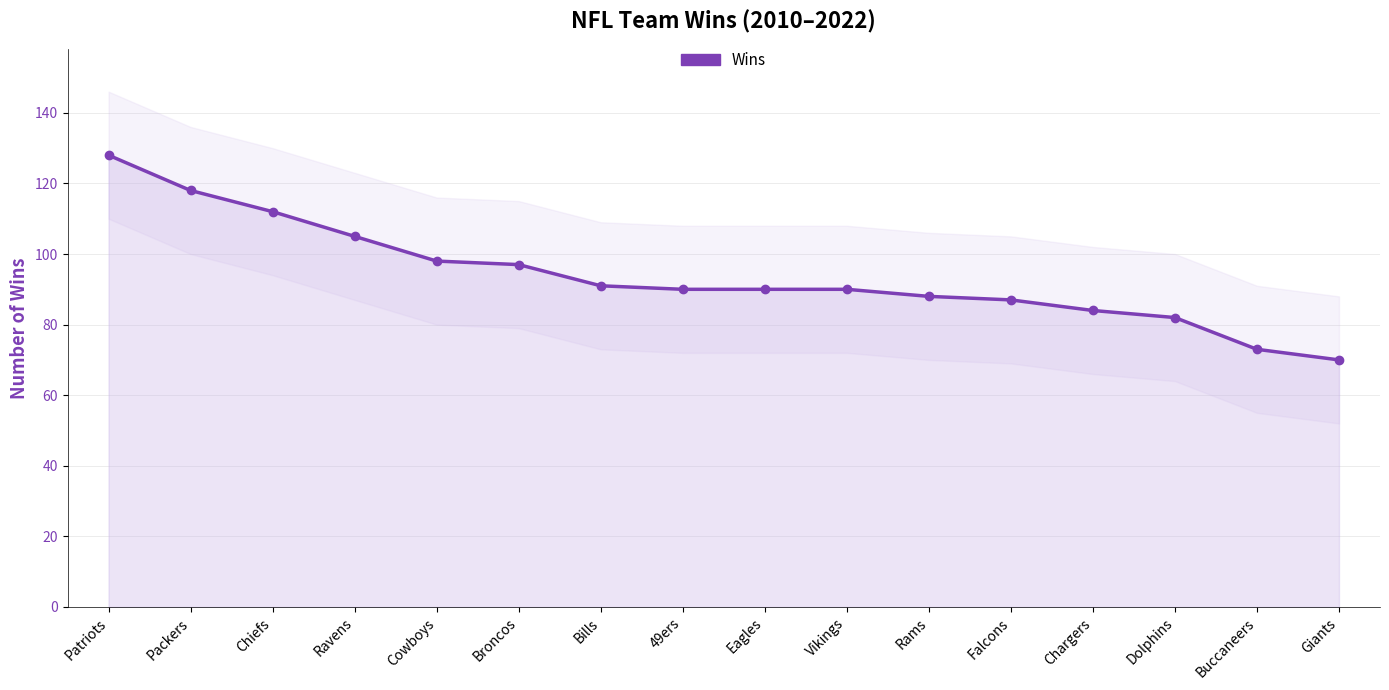

What is the value of the 12th point from the left?

87